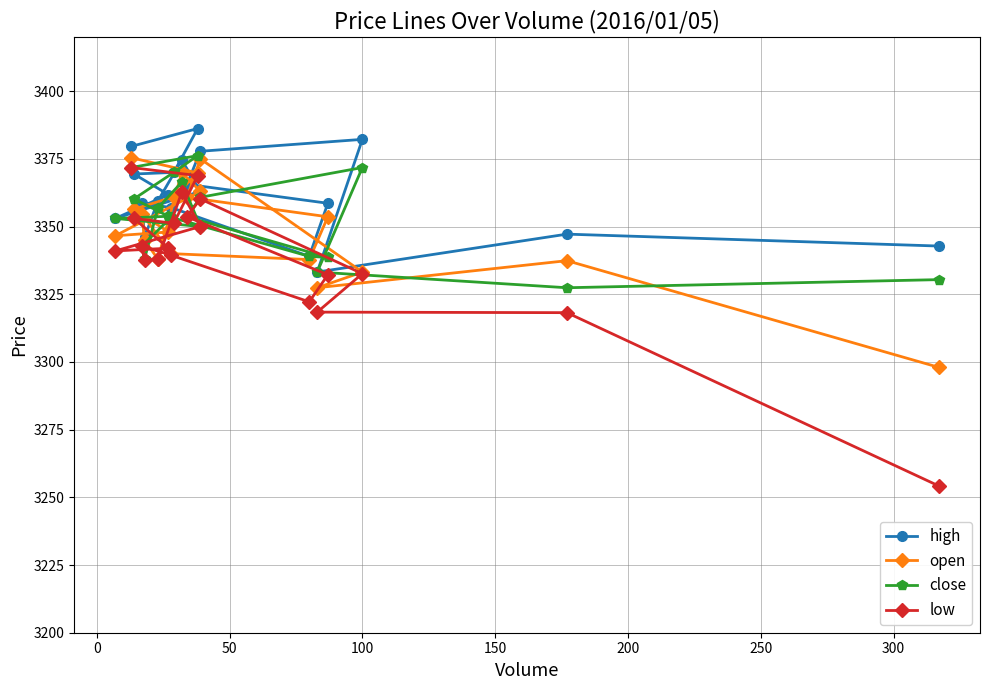

True or false: open has more than 0 interior local peaks.

True